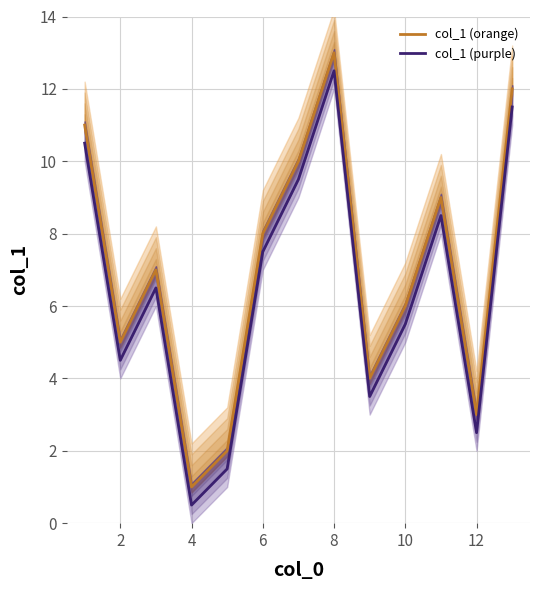

True or false: col_1 (orange) and col_1 (purple) cross at least once.

False